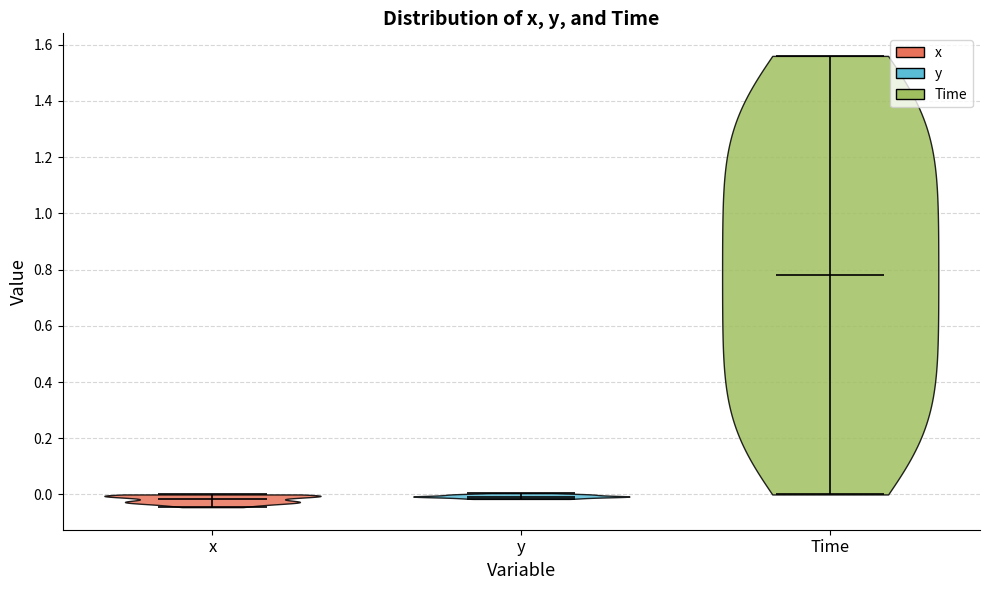

Reading left to right, read every violin against the y-axis: where its median line is, and the lowest and highest points it reaches. The values are not printed on the chart, so give them approximately, as read against the axis.

x: median line -0.02, lowest point -0.04, highest point 0.00
y: median line 0.00, lowest point -0.02, highest point 0.00
Time: median line 0.78, lowest point 0.00, highest point 1.56